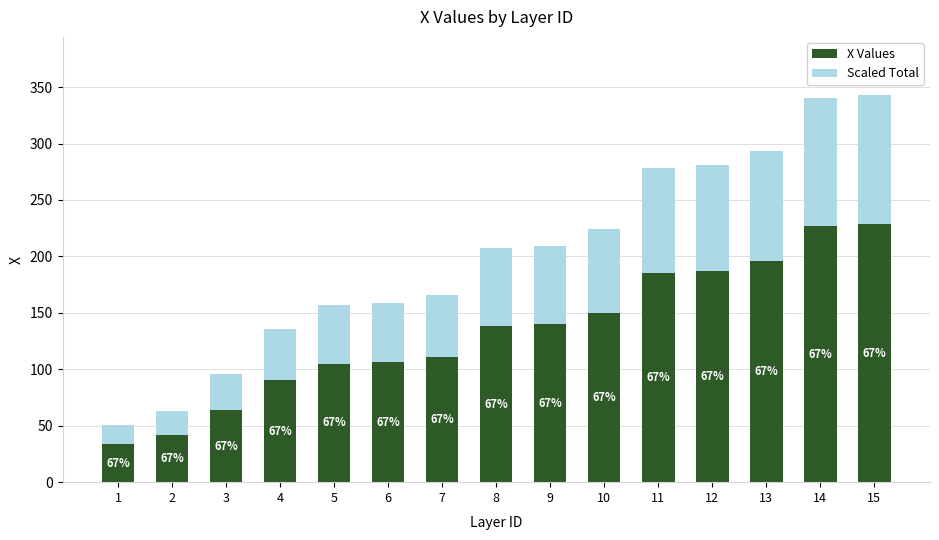

What is the value of the X Values bar at the 11th from the left?

185.7